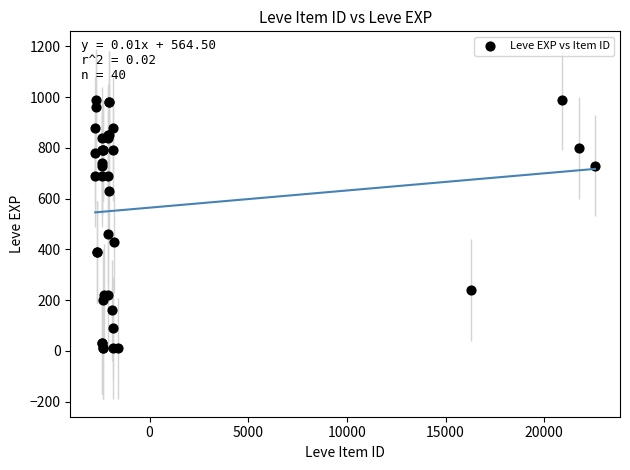

What Y value in the scatter plot is closest to 500?

460